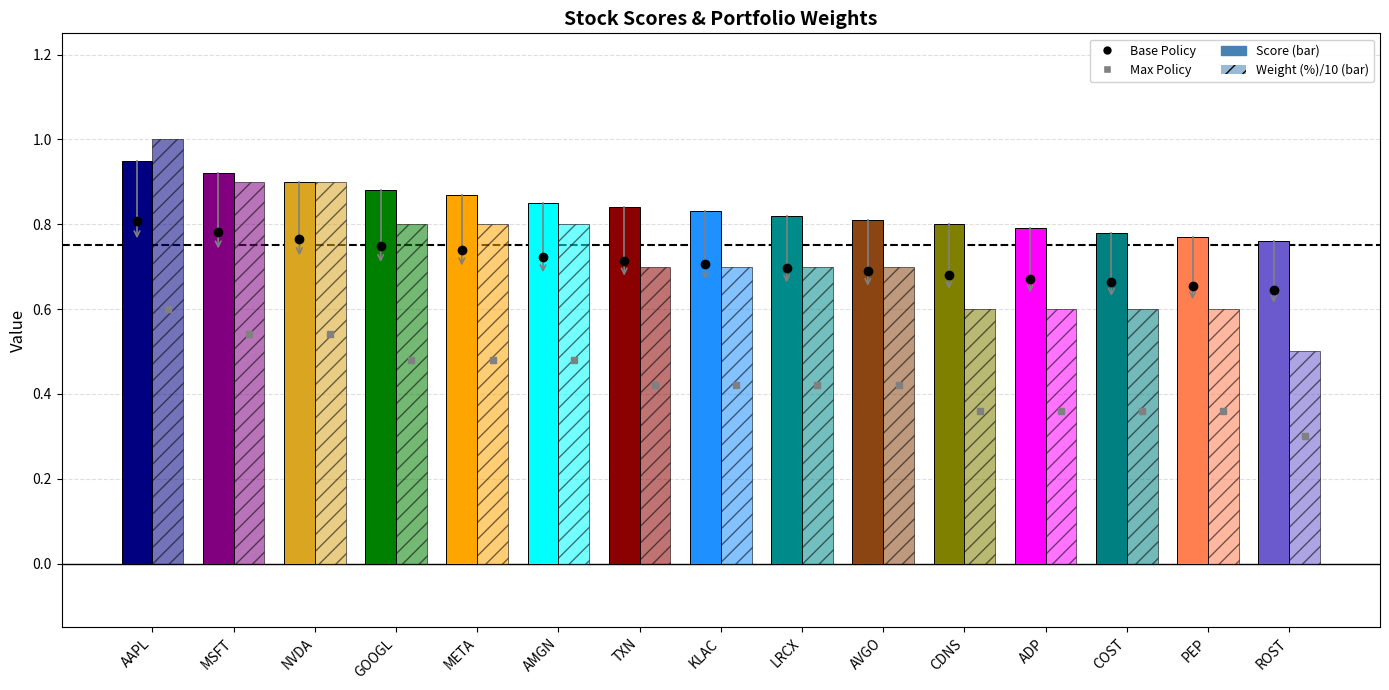

How many series are shown in this chart?

2